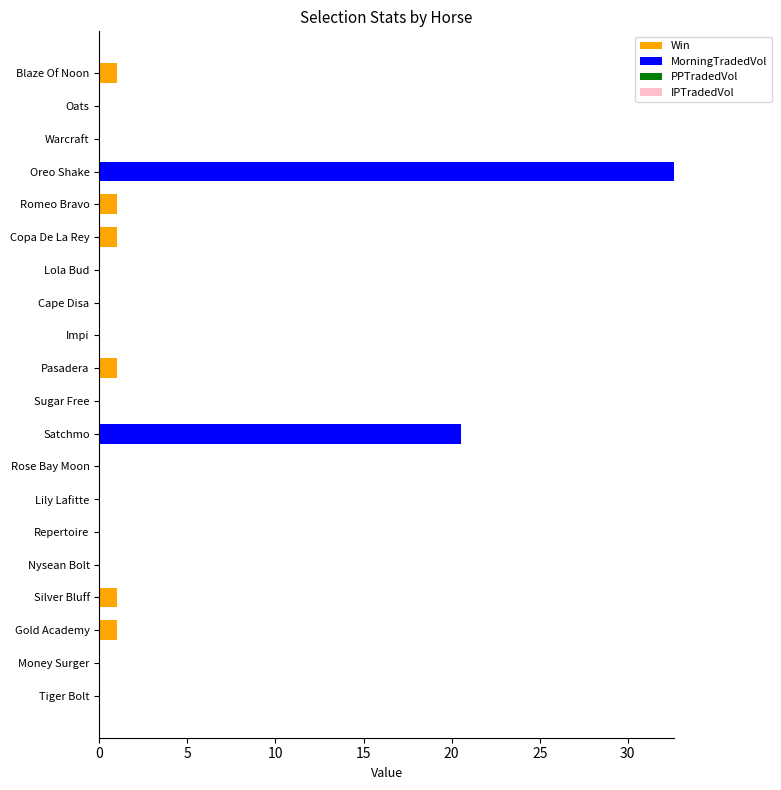

The Win series shows 0.0 at Satchmo. True or false?

True